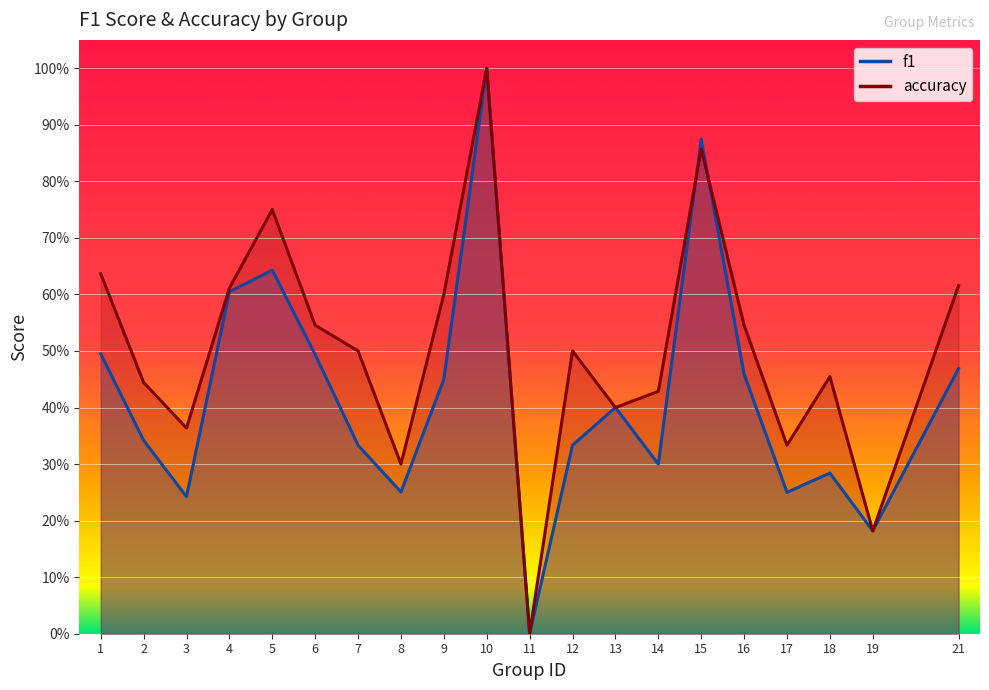

Reading left to right, what are all the values shown in this chart?

f1: 1=0.5	2=0.3	3=0.2	4=0.6	5=0.6	6=0.5	7=0.3	8=0.3	9=0.5	10=1.0	11=0.0	12=0.3	13=0.4	14=0.3	15=0.9	16=0.5	17=0.2	18=0.3	19=0.2	21=0.5
accuracy: 1=0.6	2=0.4	3=0.4	4=0.6	5=0.8	6=0.5	7=0.5	8=0.3	9=0.6	10=1.0	11=0.0	12=0.5	13=0.4	14=0.4	15=0.9	16=0.5	17=0.3	18=0.5	19=0.2	21=0.6